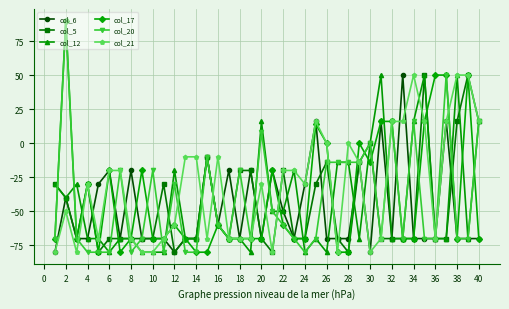

Which series has the largest total across all categories?

col_21